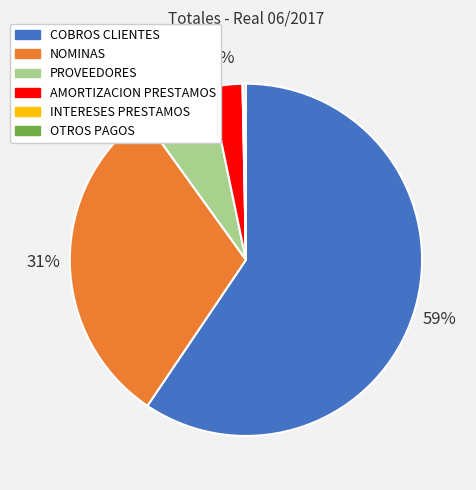

Which category accounts for the majority?

COBROS CLIENTES